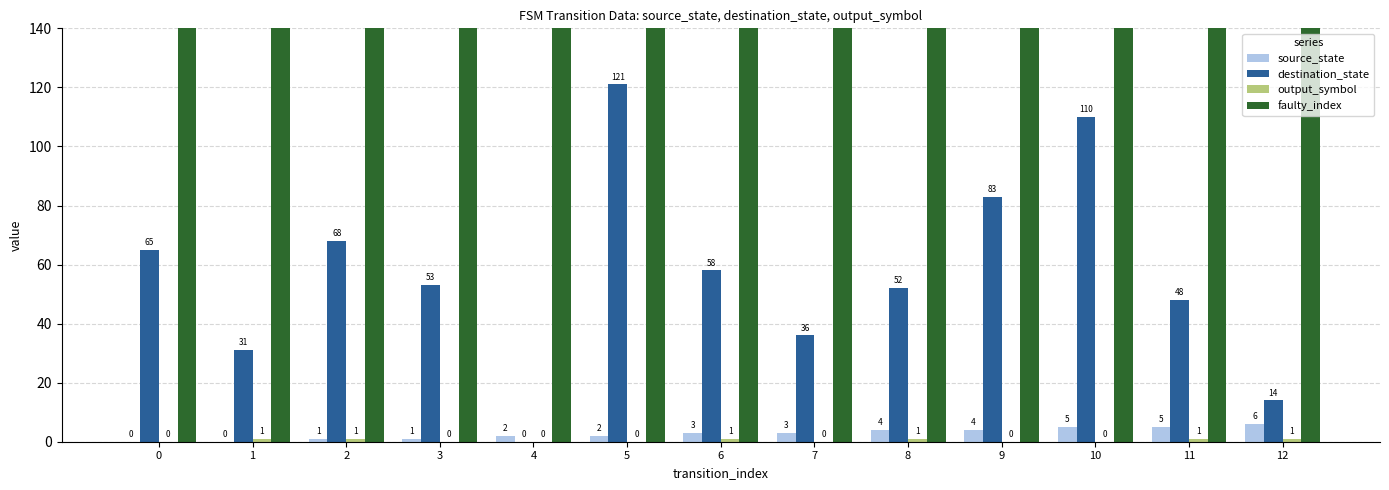

Reading left to right, extract all data points from this chart.

source_state: 0	0	1	1	2	2	3	3	4	4	5	5	6
destination_state: 65	31	68	53	0	121	58	36	52	83	110	48	14
output_symbol: 0	1	1	0	0	0	1	0	1	0	0	1	1
faulty_index: 231	231	231	231	231	231	231	231	231	231	231	231	231